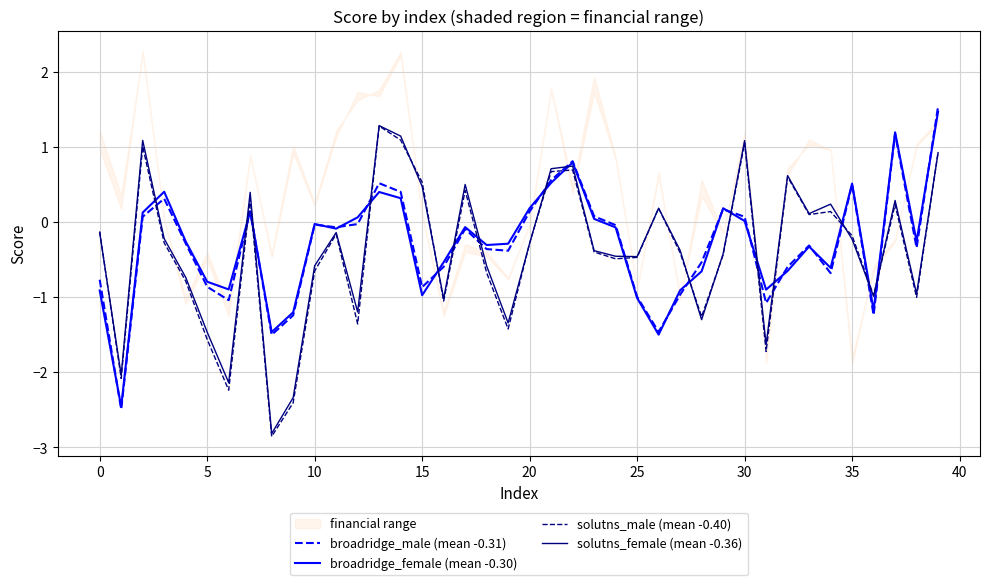

Which series has the largest total across all categories?

broadridge_female (mean -0.30)